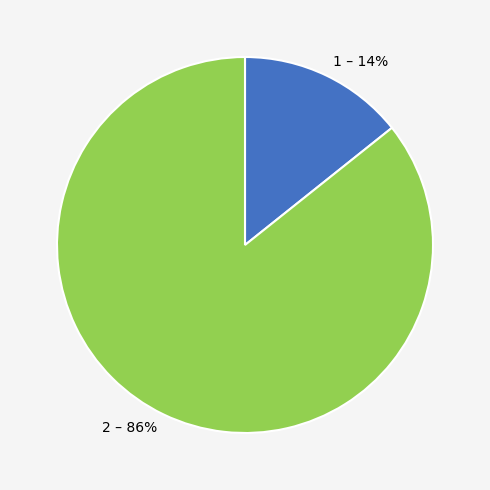

To the nearest percent, what is the combined percentage of 1 and 2?

100%